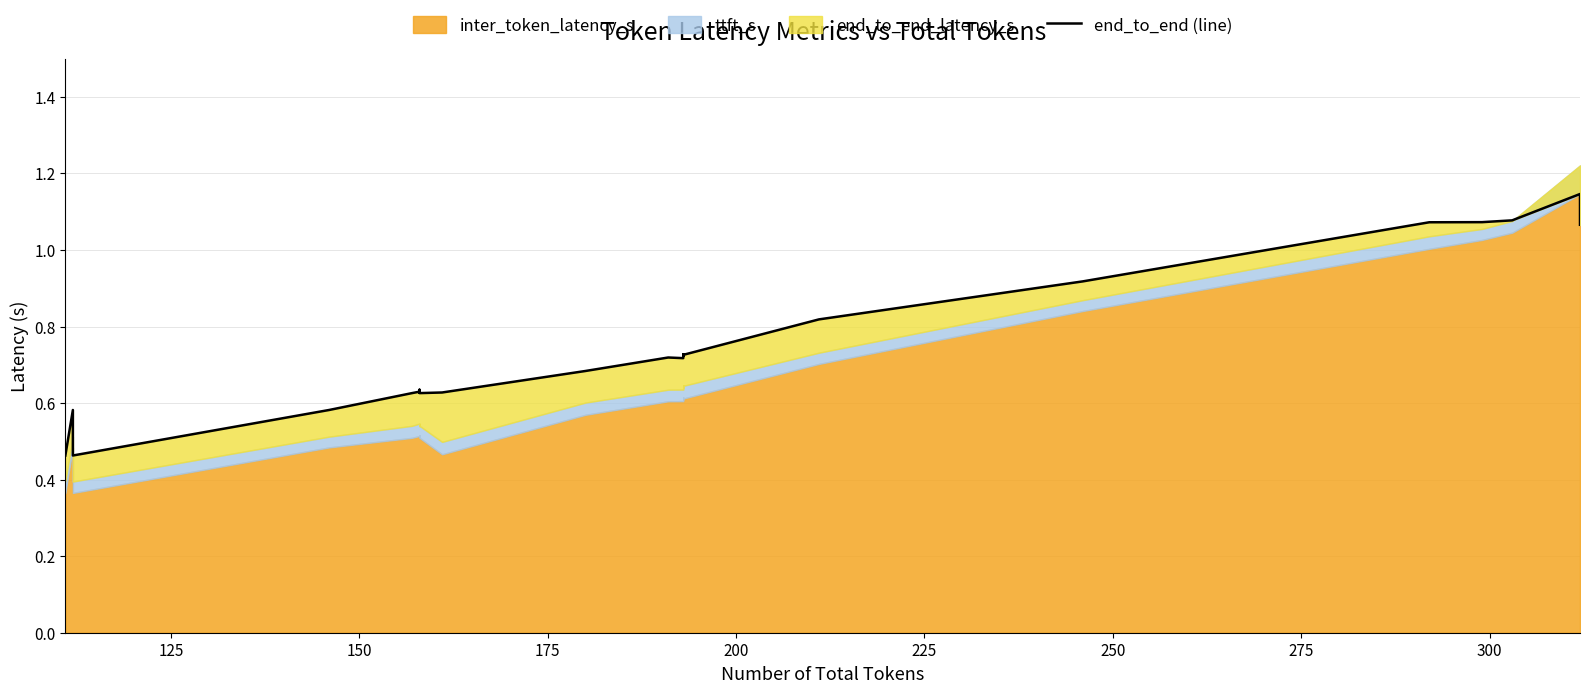

True or false: the data shows 1.9 at 25.

False